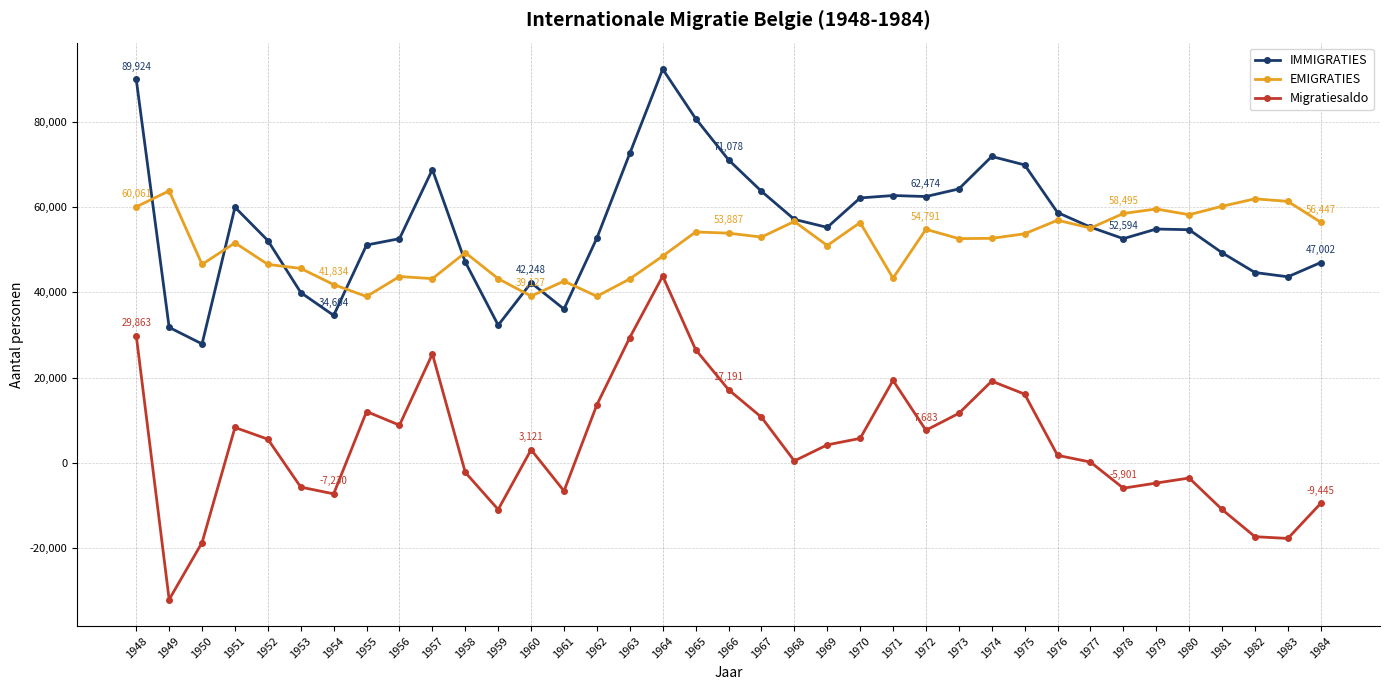

True or false: Migratiesaldo and IMMIGRATIES cross at least once.

False